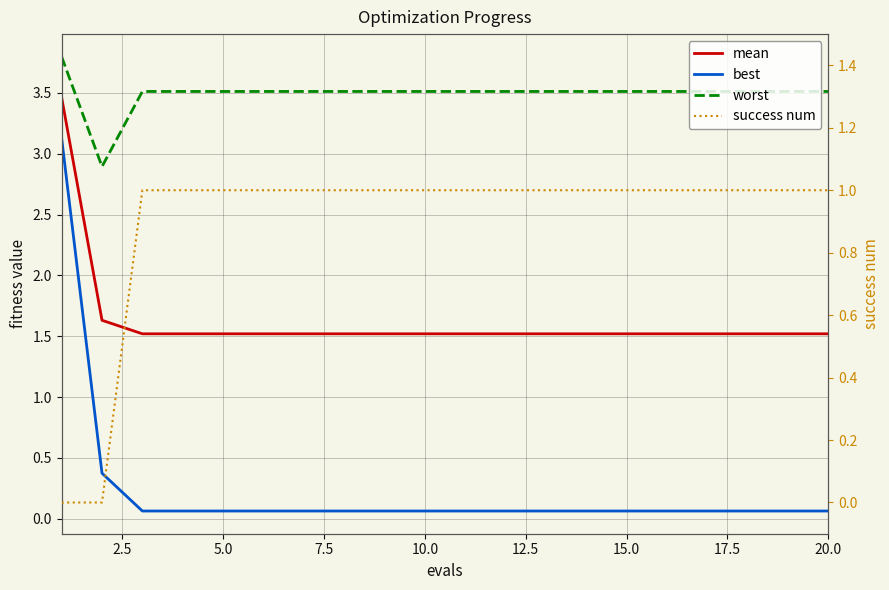

Which series has the largest range (max minus min)?

best